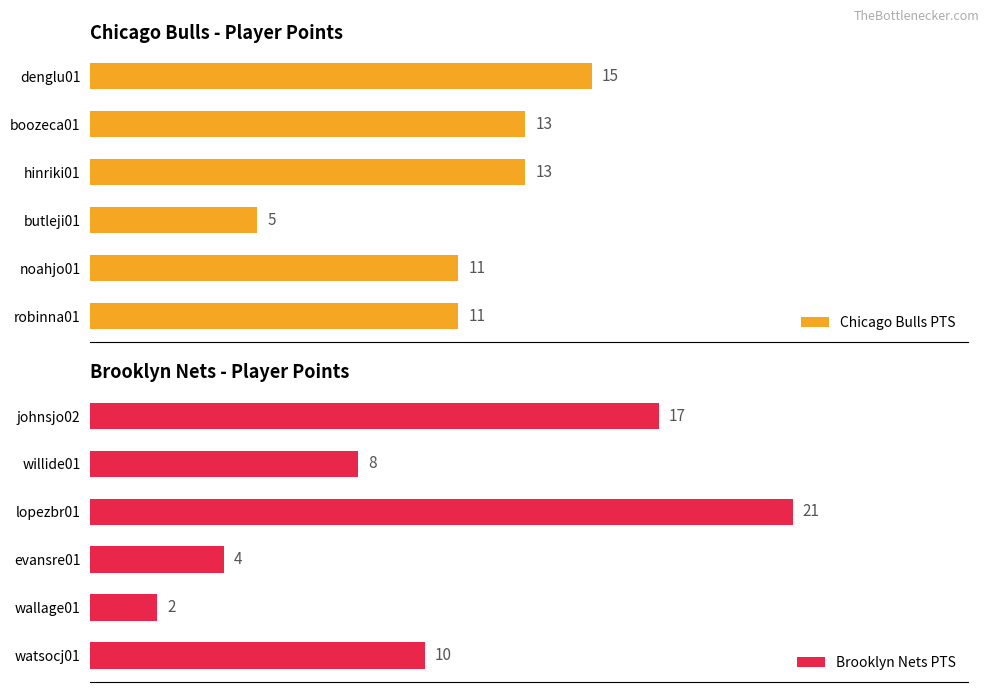

List the series in order of their peak value, highest first.

Brooklyn Nets PTS, Chicago Bulls PTS